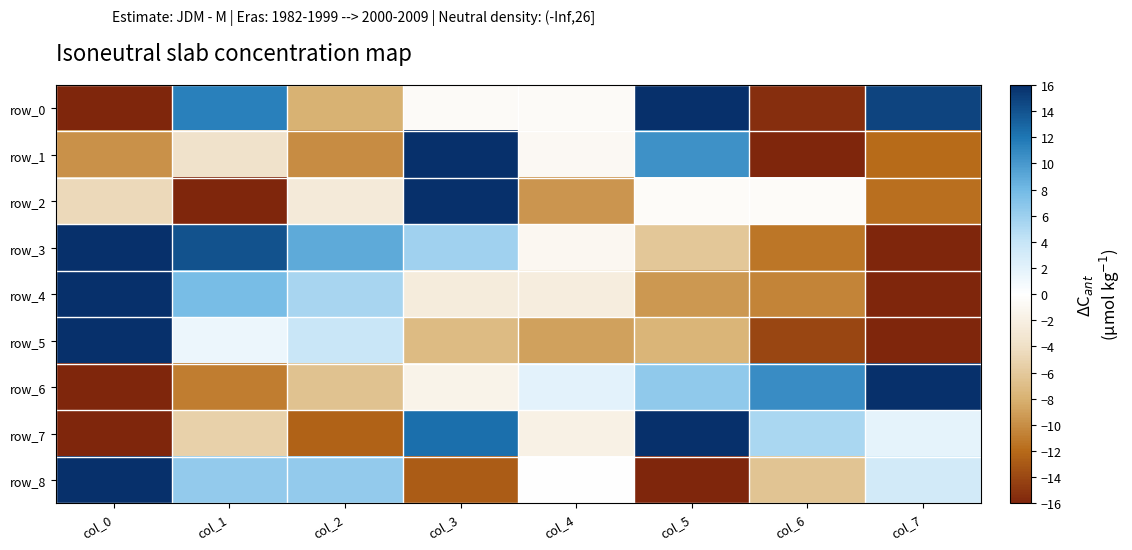

What is the difference between the highest and lowest values at col_0?

32.0